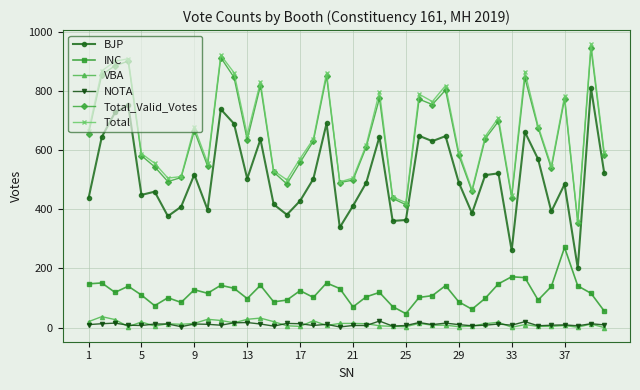

How many interior local peaks does the Total series have?

12